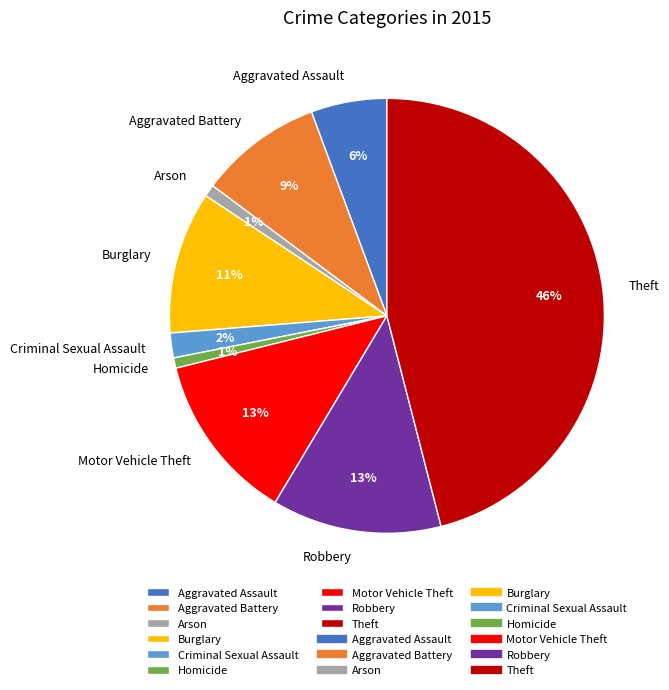

To the nearest percent, what is the average slice percentage?

11%